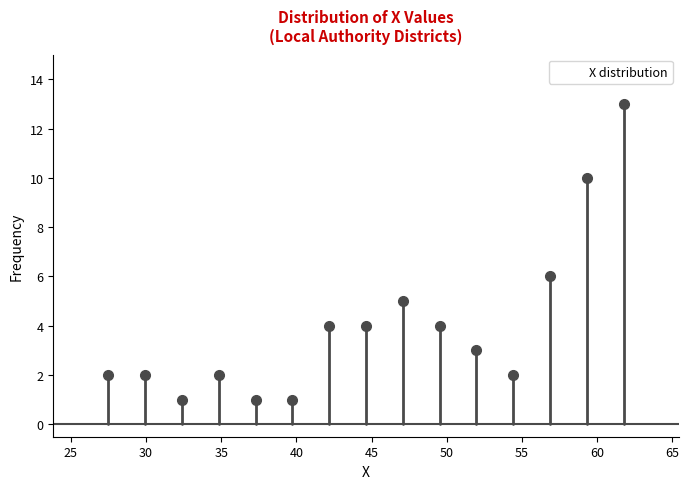

What is the height of the bar covering 53.0 to 55.5 on the x-axis? Neither the bar edges nor the heights are printed on the chart, so give them approximately, as read against the axes.

2